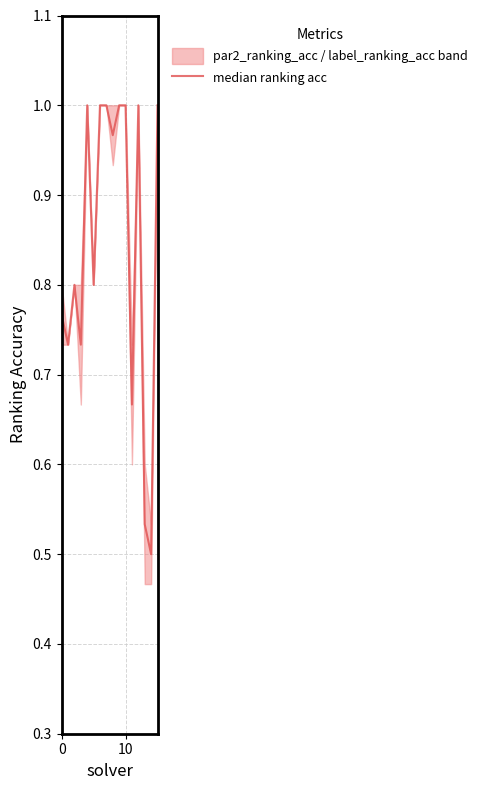

Is it true that the value at 13 is 0.5?

True